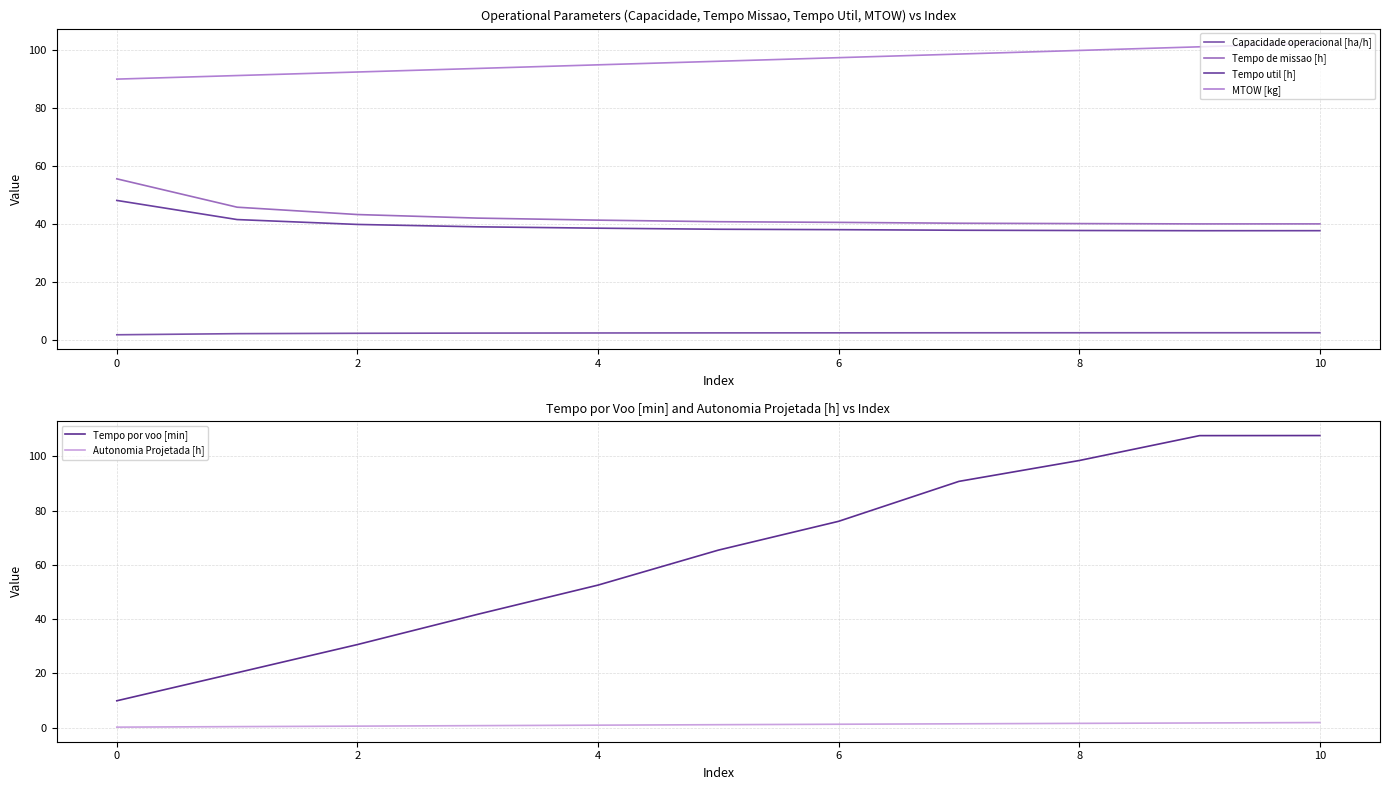

Rank the series by their maximum value, from highest to lowest.

Tempo por voo [min], MTOW [kg], Tempo de missao [h], Tempo util [h], Capacidade operacional [ha/h], Autonomia Projetada [h]